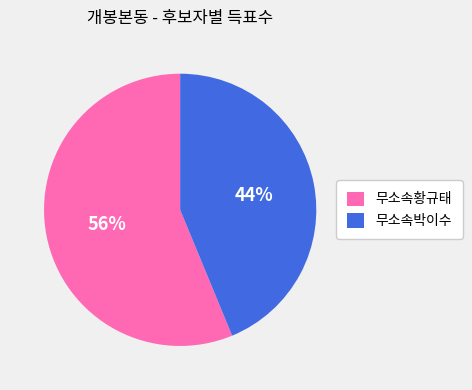

To the nearest percent, what portion does 무소속황규태 represent?

56%